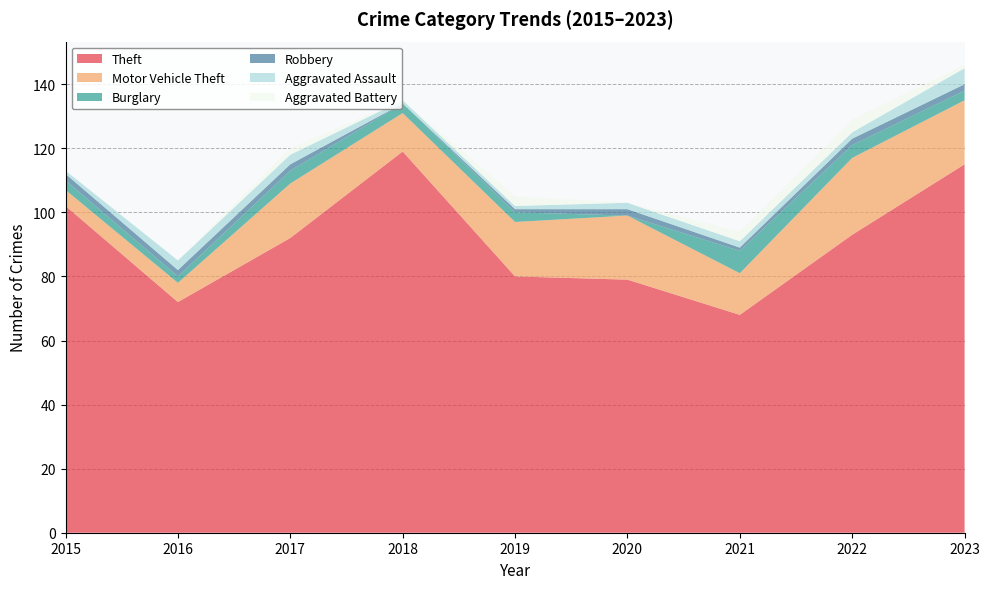

Reading left to right, extract all data points from this chart.

Theft: 2015=102	2016=72	2017=92	2018=119	2019=80	2020=79	2021=68	2022=93	2023=115
Motor Vehicle Theft: 2015=5	2016=6	2017=17	2018=12	2019=17	2020=20	2021=13	2022=24	2023=20
Burglary: 2015=3	2016=2	2017=4	2018=3	2019=3	2020=0	2021=7	2022=4	2023=3
Robbery: 2015=2	2016=2	2017=2	2018=0	2019=1	2020=2	2021=1	2022=2	2023=2
Aggravated Assault: 2015=1	2016=3	2017=3	2018=1	2019=1	2020=2	2021=2	2022=2	2023=5
Aggravated Battery: 2015=0	2016=0	2017=2	2018=0	2019=3	2020=0	2021=3	2022=4	2023=1